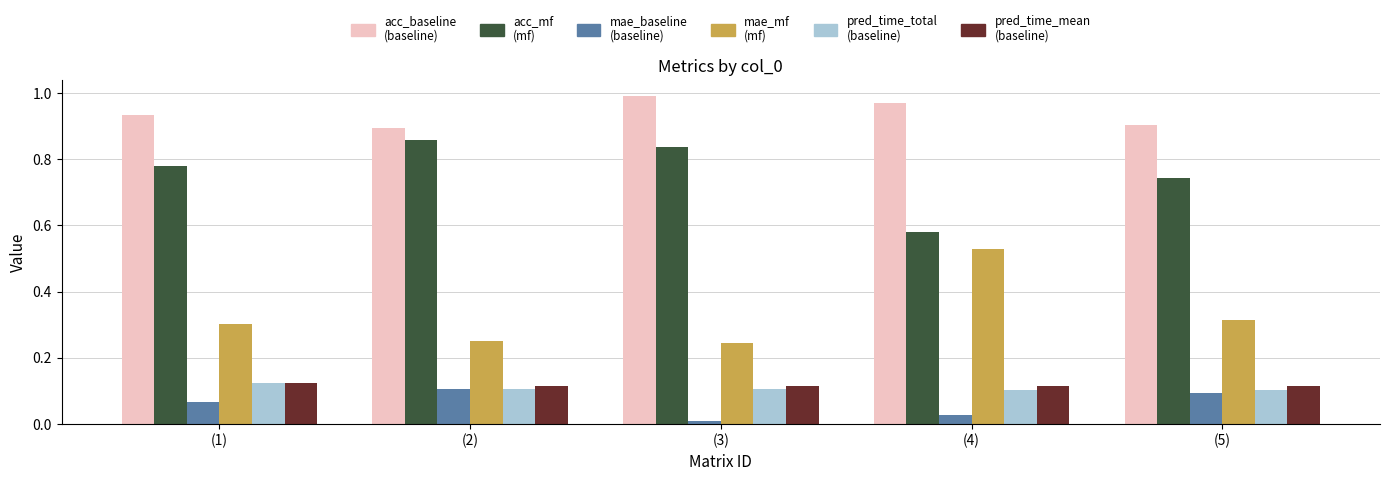

What is the total value across all series at (5)?

2.3